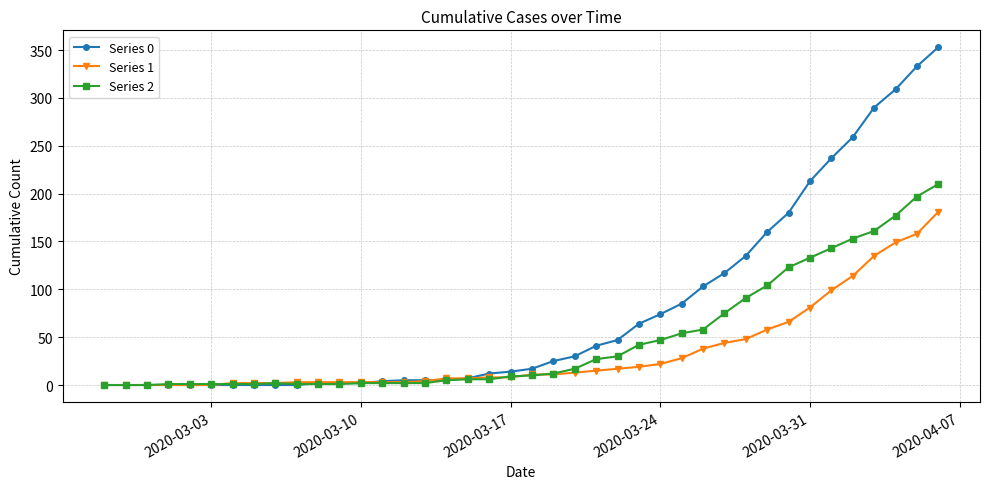

At how many categories does at least one series exceed 109?

11